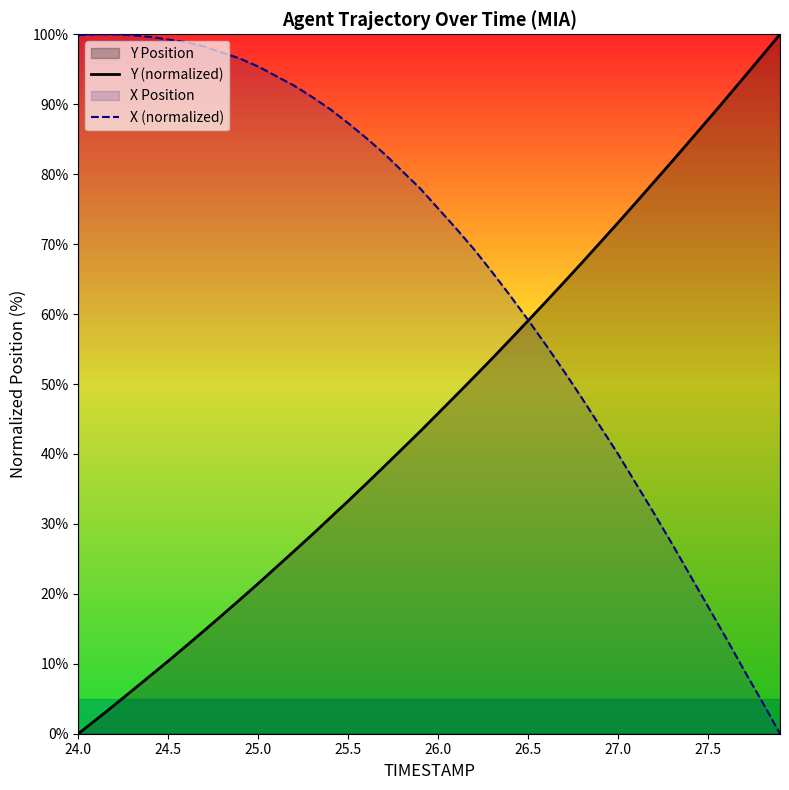

What is the difference between the second highest and second lowest values in the Y (normalized) series?

94.9